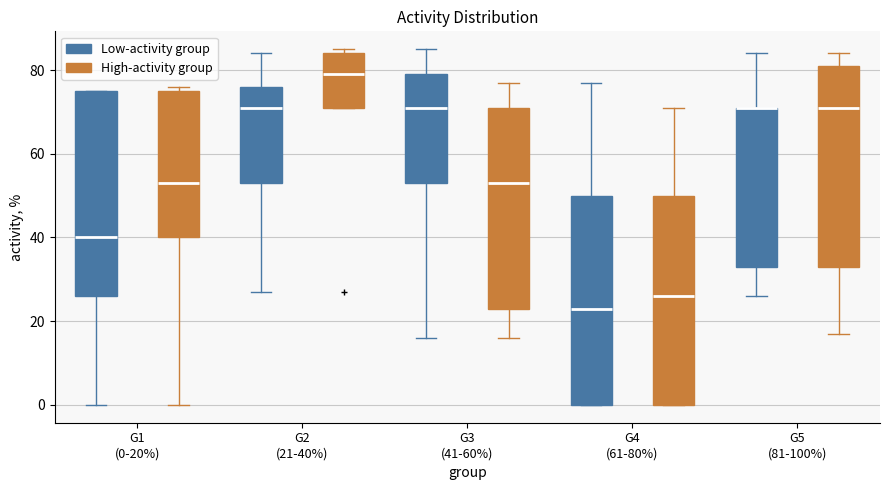

Where does the lower whisker of the box for G2 (21-40%) (Low-activity group) end on the y-axis? The values are not printed on the chart, so give them approximately, as read against the axis.

28